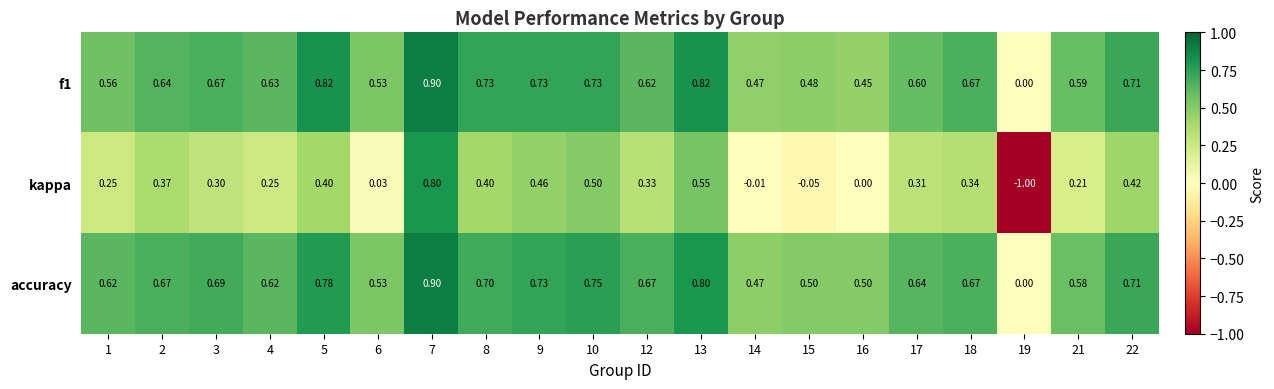

Which series has the widest spread of values?

kappa